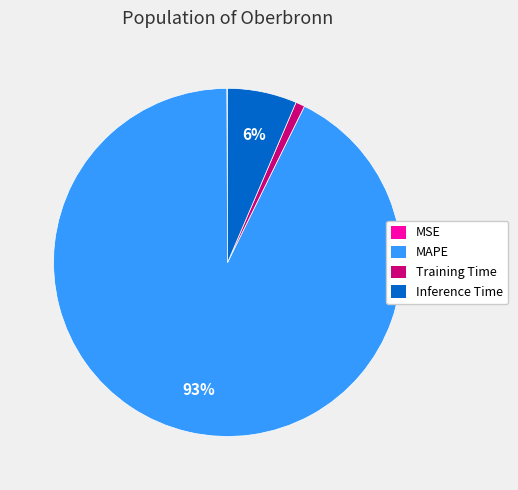

What is the largest slice in the pie chart?

MAPE